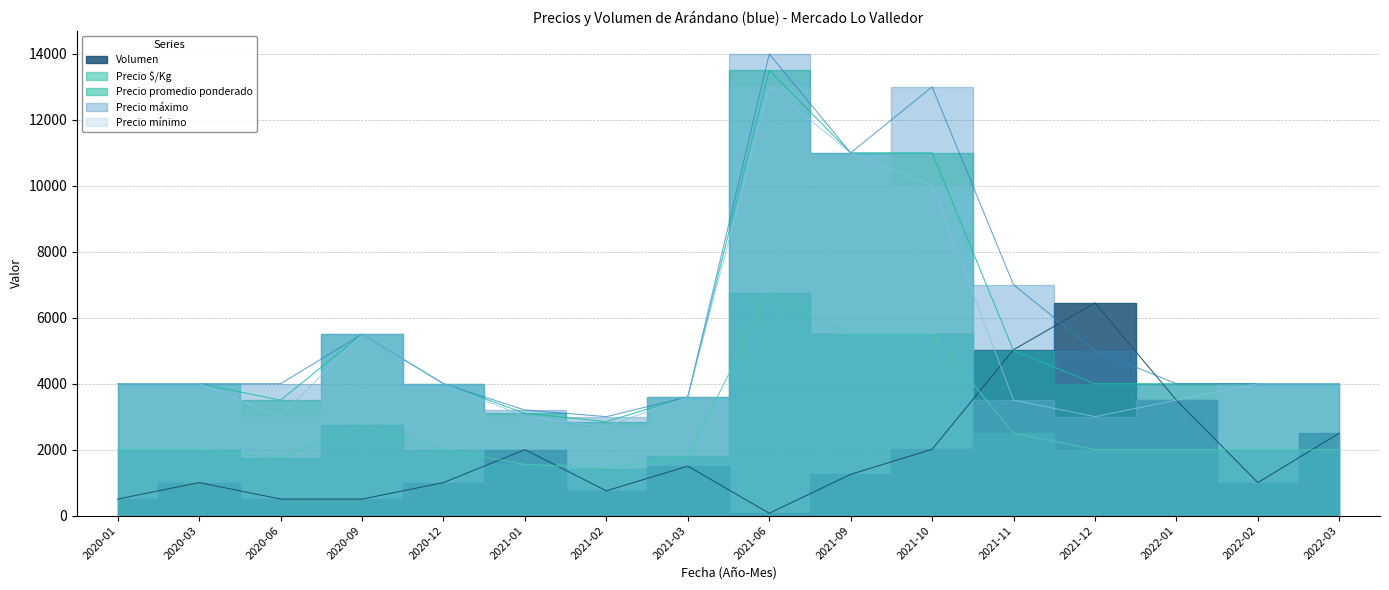

What is the minimum value shown in the chart?

70